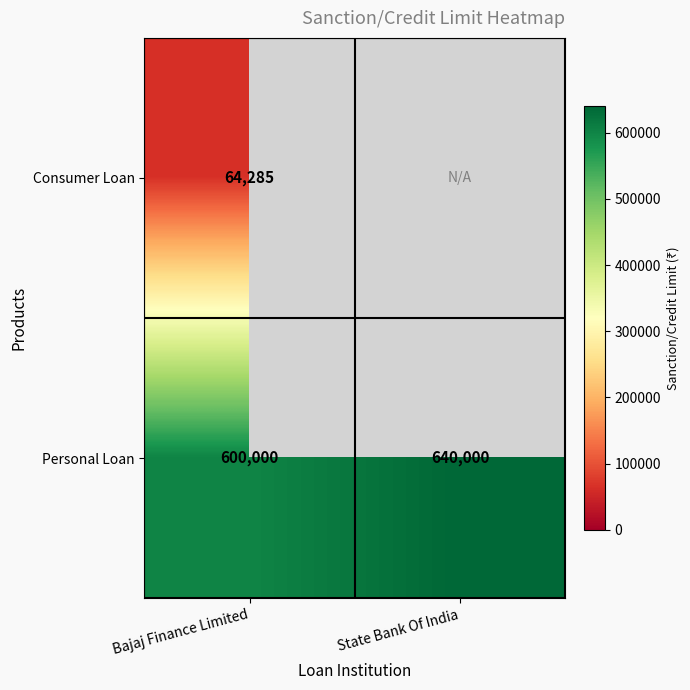

At Bajaj Finance Limited, list the series in order from smallest to largest.

Consumer Loan, Personal Loan